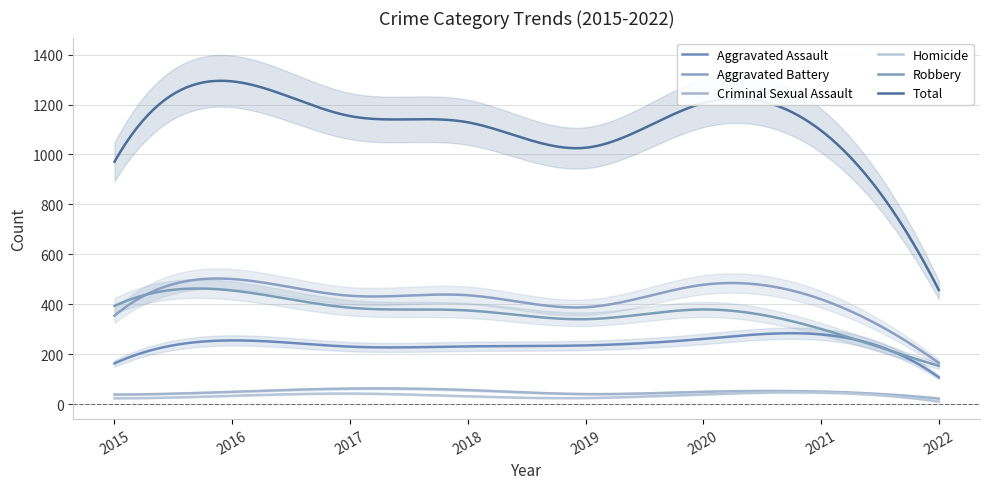

What is the approximate value of Aggravated Battery at 2017, to the nearest 5?

435